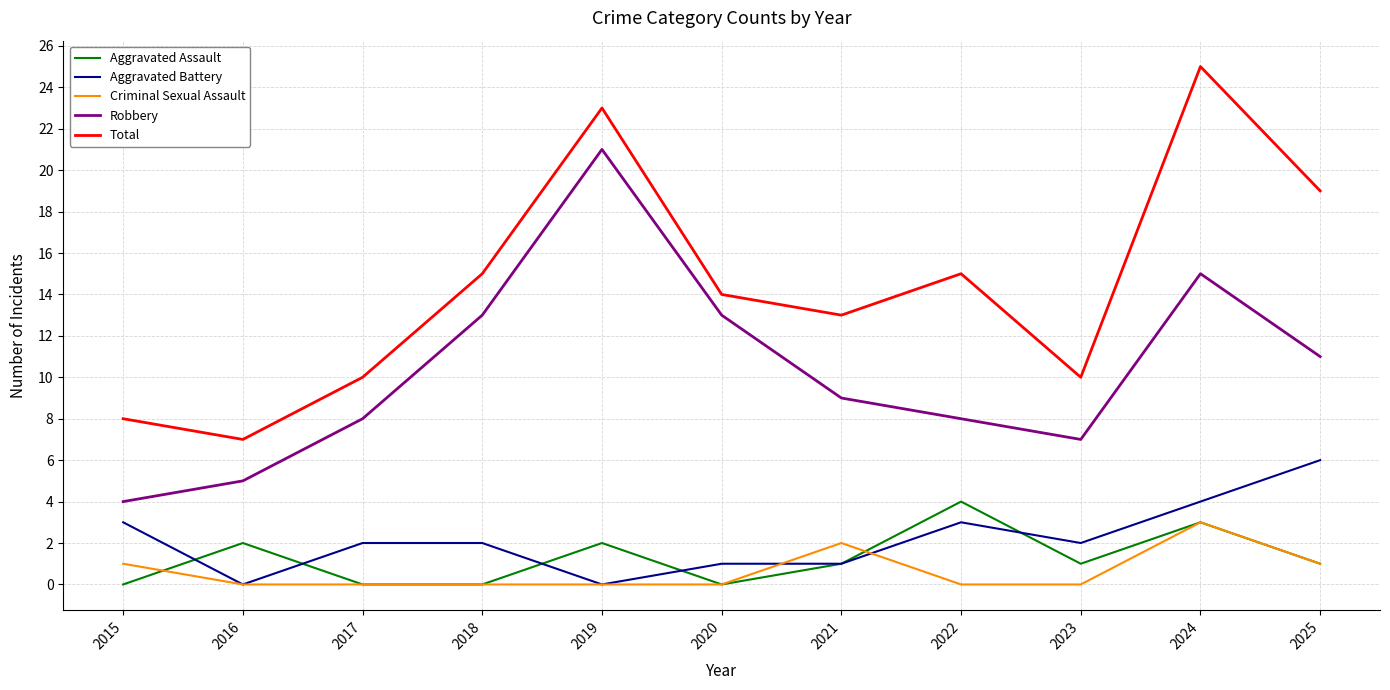

What is the total value across all series at 2018?

30